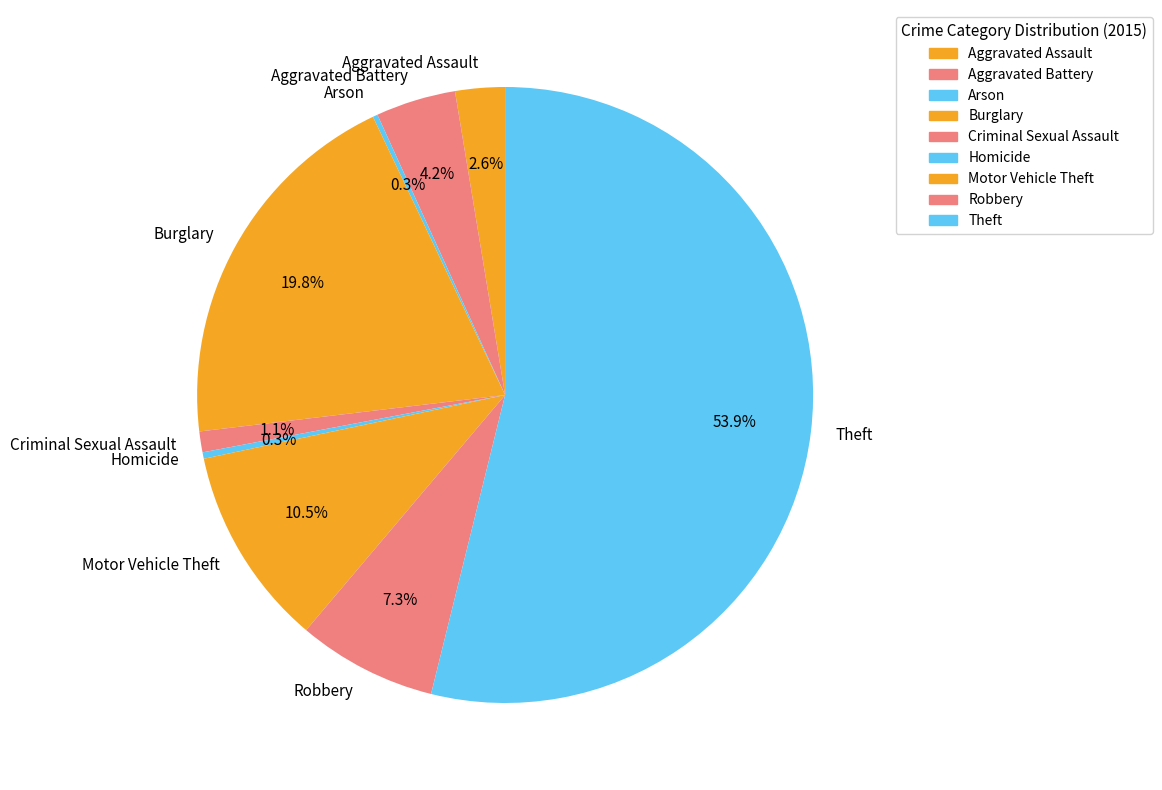

To the nearest percent, what is the average slice percentage?

11%